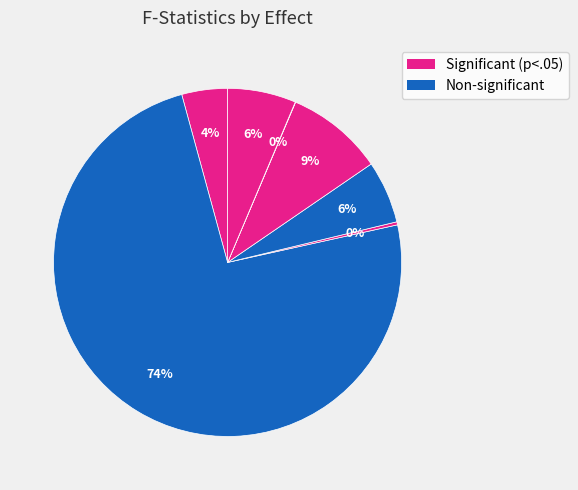

To the nearest percent, what is the average slice percentage?

14%